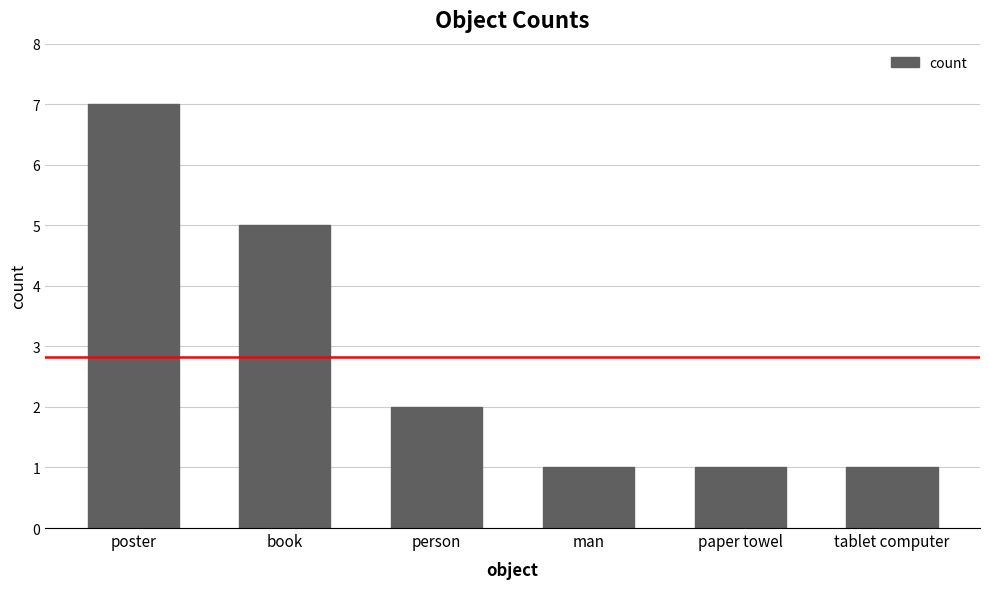

How many values are below 2?

3